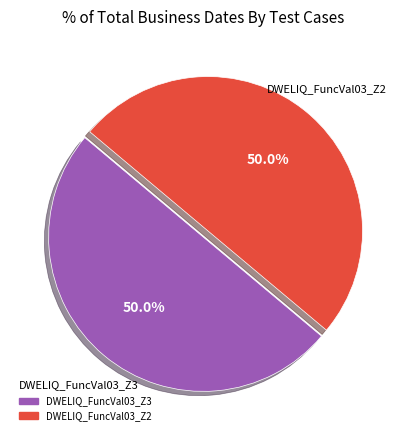

To the nearest percent, what portion does DWELIQ_FuncVal03_Z2 represent?

50%